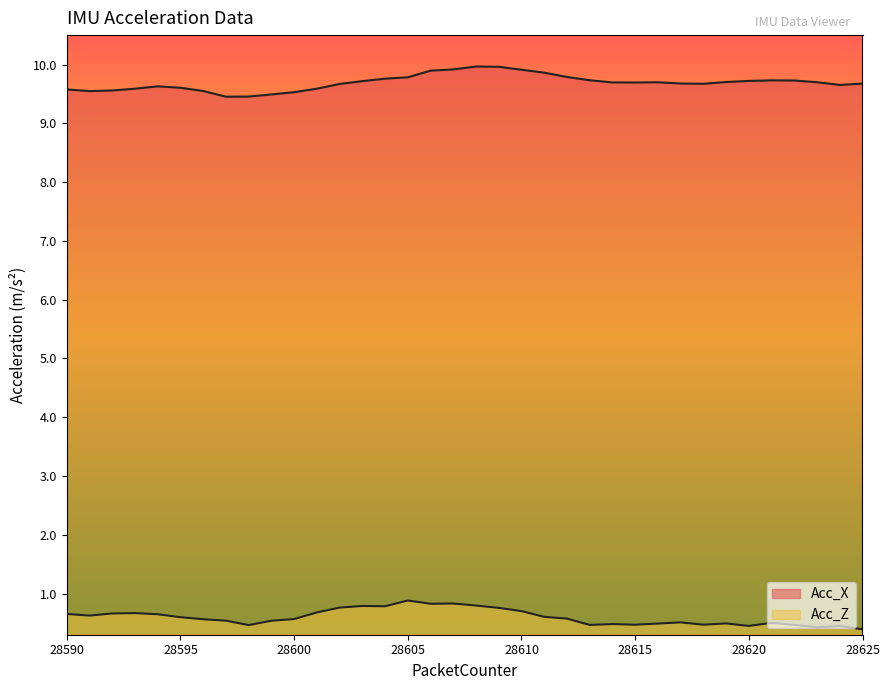

What is the total value across all series at 28615?

10.2